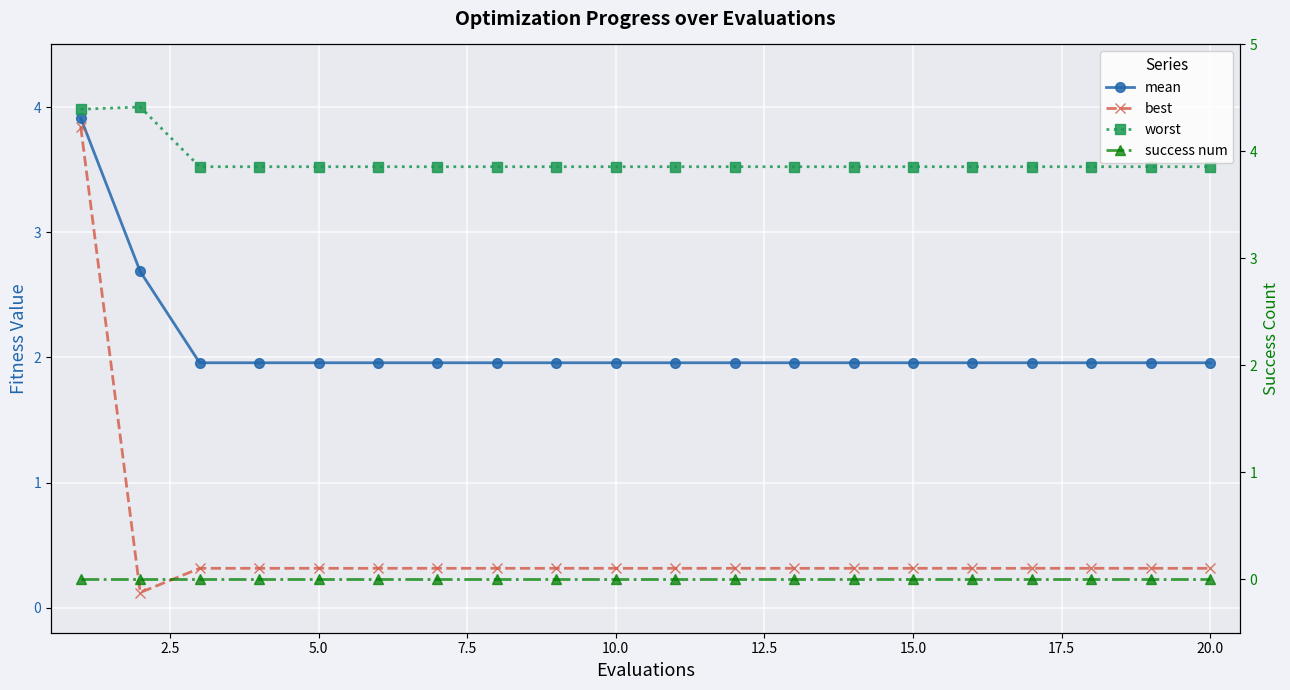

Does the chart display data point markers on the line(s)?

Yes